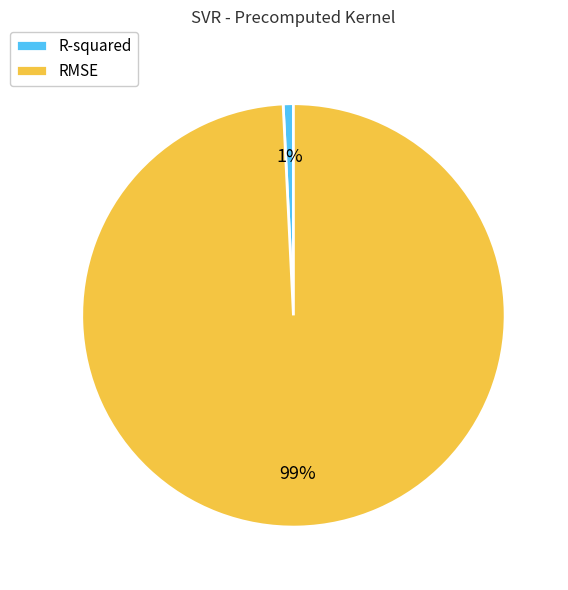

What is the majority slice?

RMSE